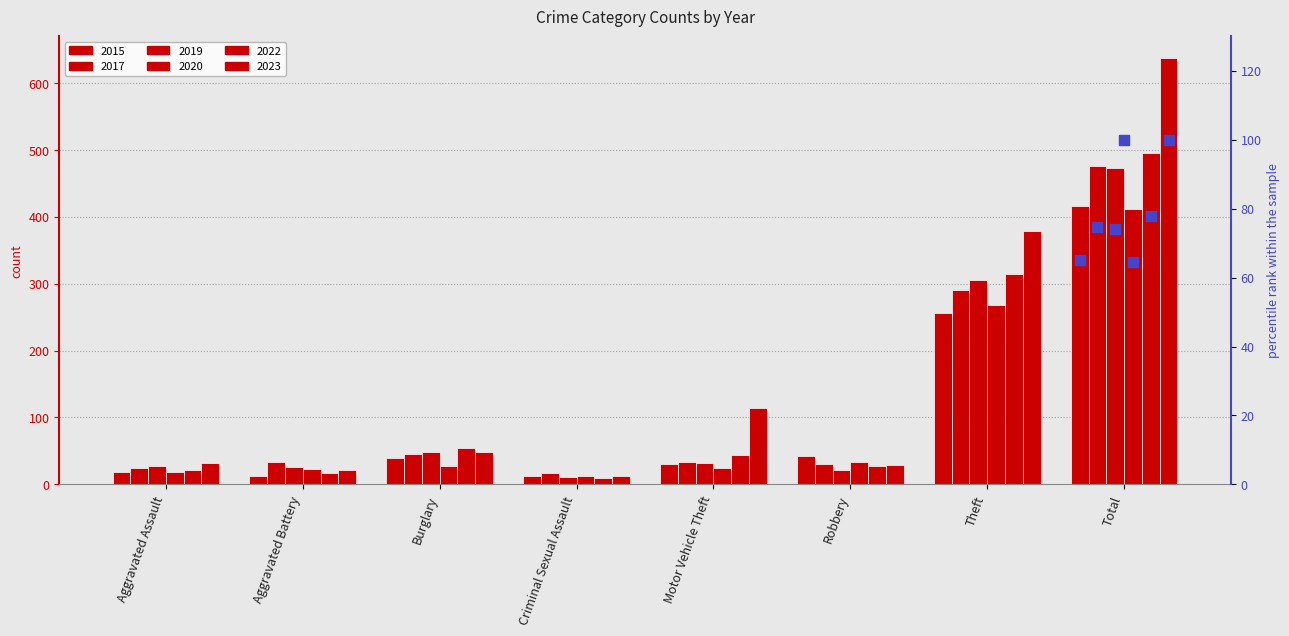

At how many categories does at least one series exceed 396?

1